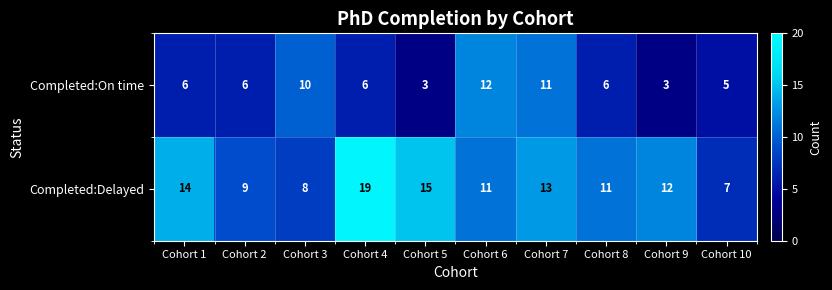

Read the Completed:Delayed value at Cohort 5, to the nearest 10.

20